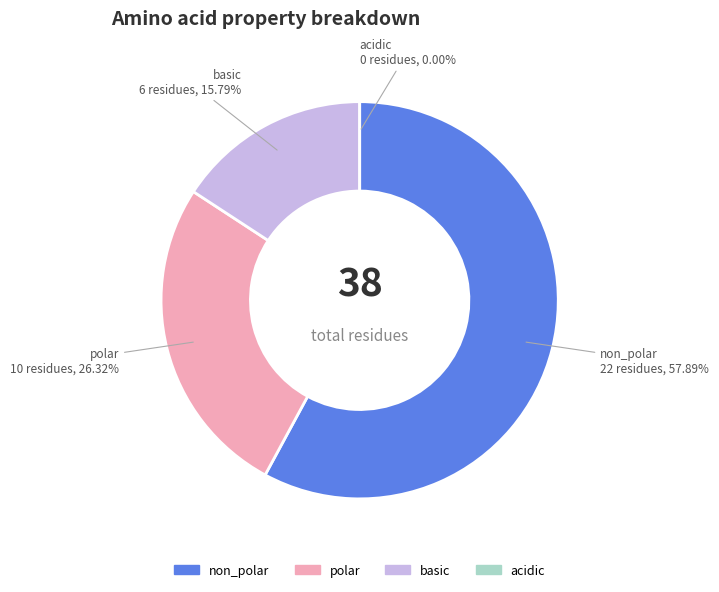

How much of the chart is everything except non_polar?

42.1%